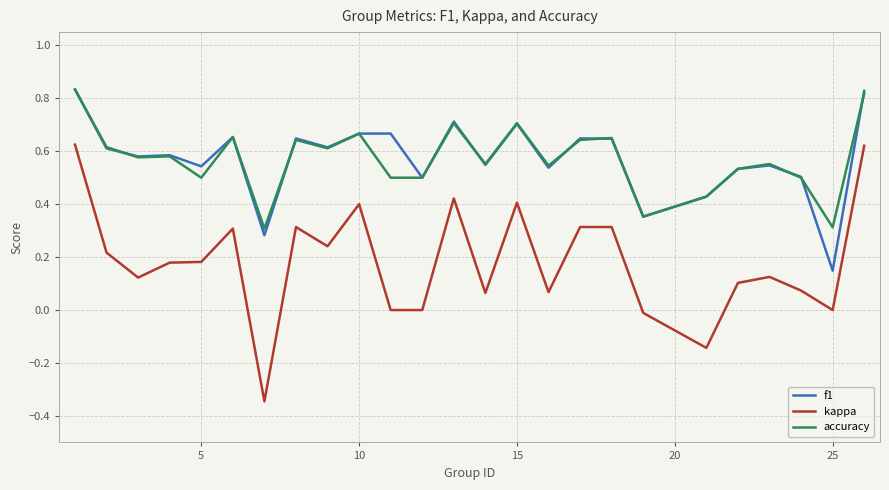

True or false: kappa and accuracy intersect in this chart.

False